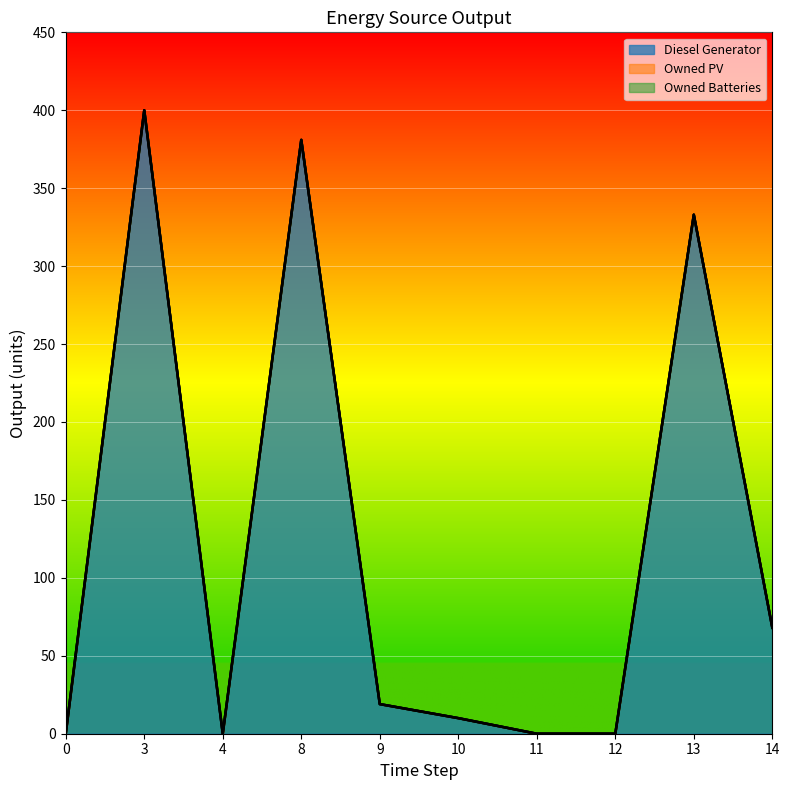

What is the difference between the Diesel Generator values at 10 and 4?

10